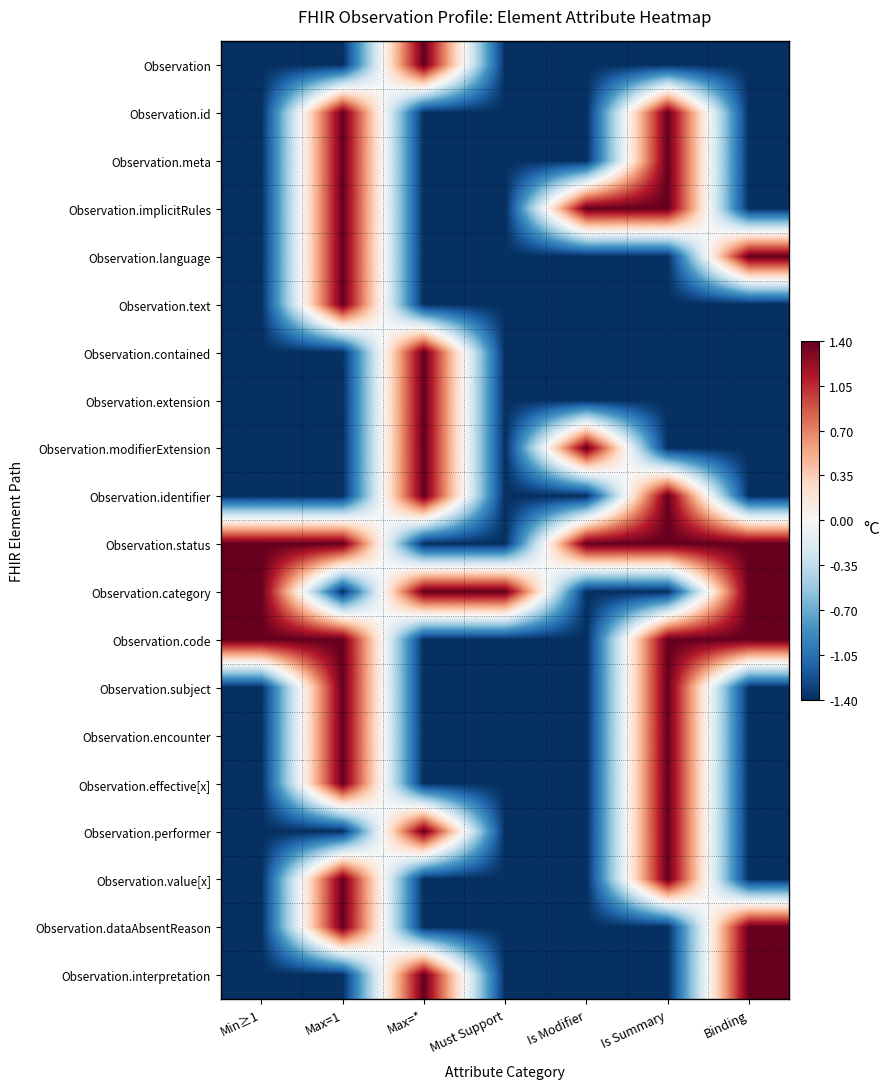

Reading left to right, what are all the values shown in this chart?

Observation: Min≥1=-1.4	Max=1=-1.4	Max=*=1.4	Must Support=-1.4	Is Modifier=-1.4	Is Summary=-1.4	Binding=-1.4
Observation.id: Min≥1=-1.4	Max=1=1.4	Max=*=-1.4	Must Support=-1.4	Is Modifier=-1.4	Is Summary=1.4	Binding=-1.4
Observation.meta: Min≥1=-1.4	Max=1=1.4	Max=*=-1.4	Must Support=-1.4	Is Modifier=-1.4	Is Summary=1.4	Binding=-1.4
Observation.implicitRules: Min≥1=-1.4	Max=1=1.4	Max=*=-1.4	Must Support=-1.4	Is Modifier=1.4	Is Summary=1.4	Binding=-1.4
Observation.language: Min≥1=-1.4	Max=1=1.4	Max=*=-1.4	Must Support=-1.4	Is Modifier=-1.4	Is Summary=-1.4	Binding=1.4
Observation.text: Min≥1=-1.4	Max=1=1.4	Max=*=-1.4	Must Support=-1.4	Is Modifier=-1.4	Is Summary=-1.4	Binding=-1.4
Observation.contained: Min≥1=-1.4	Max=1=-1.4	Max=*=1.4	Must Support=-1.4	Is Modifier=-1.4	Is Summary=-1.4	Binding=-1.4
Observation.extension: Min≥1=-1.4	Max=1=-1.4	Max=*=1.4	Must Support=-1.4	Is Modifier=-1.4	Is Summary=-1.4	Binding=-1.4
Observation.modifierExtension: Min≥1=-1.4	Max=1=-1.4	Max=*=1.4	Must Support=-1.4	Is Modifier=1.4	Is Summary=-1.4	Binding=-1.4
Observation.identifier: Min≥1=-1.4	Max=1=-1.4	Max=*=1.4	Must Support=-1.4	Is Modifier=-1.4	Is Summary=1.4	Binding=-1.4
Observation.status: Min≥1=1.4	Max=1=1.4	Max=*=-1.4	Must Support=-1.4	Is Modifier=1.4	Is Summary=1.4	Binding=1.4
Observation.category: Min≥1=1.4	Max=1=-1.4	Max=*=1.4	Must Support=1.4	Is Modifier=-1.4	Is Summary=-1.4	Binding=1.4
Observation.code: Min≥1=1.4	Max=1=1.4	Max=*=-1.4	Must Support=-1.4	Is Modifier=-1.4	Is Summary=1.4	Binding=1.4
Observation.subject: Min≥1=-1.4	Max=1=1.4	Max=*=-1.4	Must Support=-1.4	Is Modifier=-1.4	Is Summary=1.4	Binding=-1.4
Observation.encounter: Min≥1=-1.4	Max=1=1.4	Max=*=-1.4	Must Support=-1.4	Is Modifier=-1.4	Is Summary=1.4	Binding=-1.4
Observation.effective[x]: Min≥1=-1.4	Max=1=1.4	Max=*=-1.4	Must Support=-1.4	Is Modifier=-1.4	Is Summary=1.4	Binding=-1.4
Observation.performer: Min≥1=-1.4	Max=1=-1.4	Max=*=1.4	Must Support=-1.4	Is Modifier=-1.4	Is Summary=1.4	Binding=-1.4
Observation.value[x]: Min≥1=-1.4	Max=1=1.4	Max=*=-1.4	Must Support=-1.4	Is Modifier=-1.4	Is Summary=1.4	Binding=-1.4
Observation.dataAbsentReason: Min≥1=-1.4	Max=1=1.4	Max=*=-1.4	Must Support=-1.4	Is Modifier=-1.4	Is Summary=-1.4	Binding=1.4
Observation.interpretation: Min≥1=-1.4	Max=1=-1.4	Max=*=1.4	Must Support=-1.4	Is Modifier=-1.4	Is Summary=-1.4	Binding=1.4